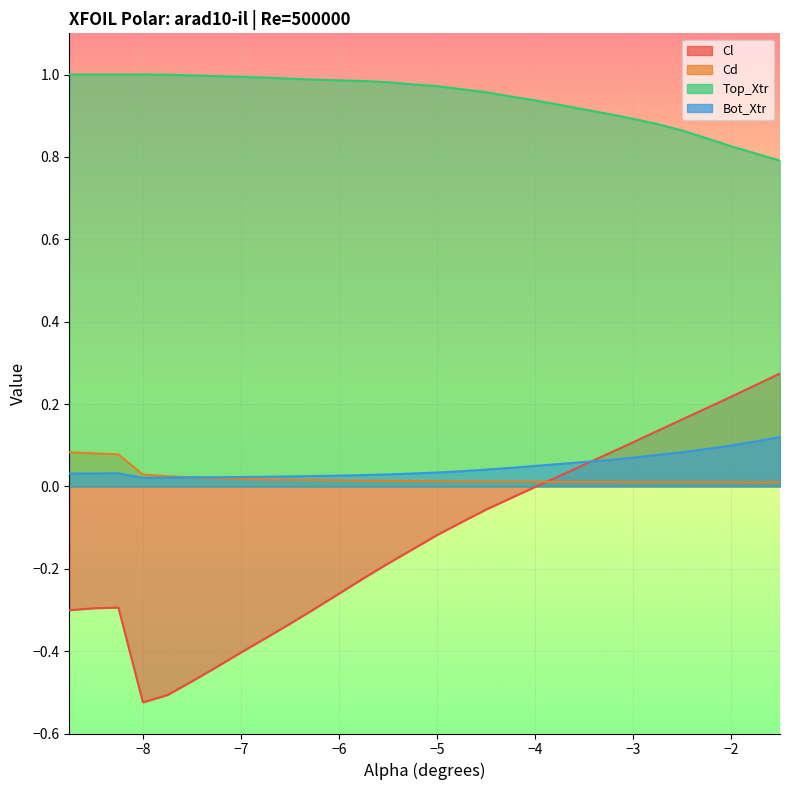

True or false: Cl has more than 1 interior local peaks.

False